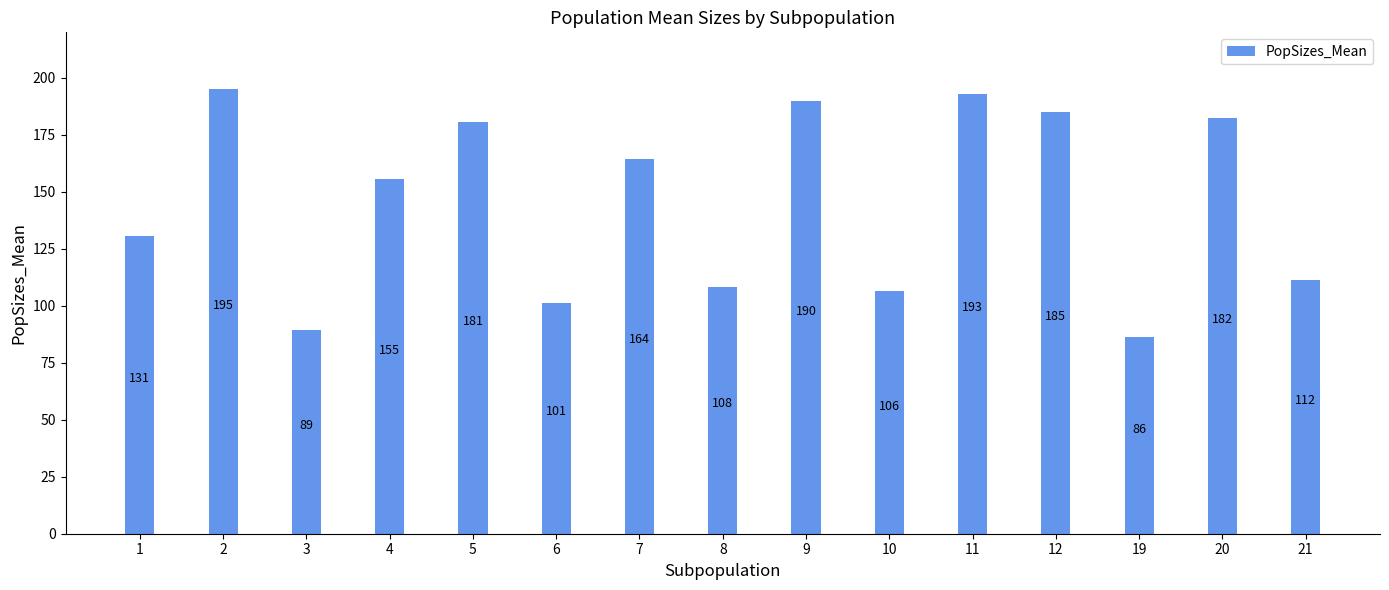

What is the sum of the values at 5 and 6?

282.0